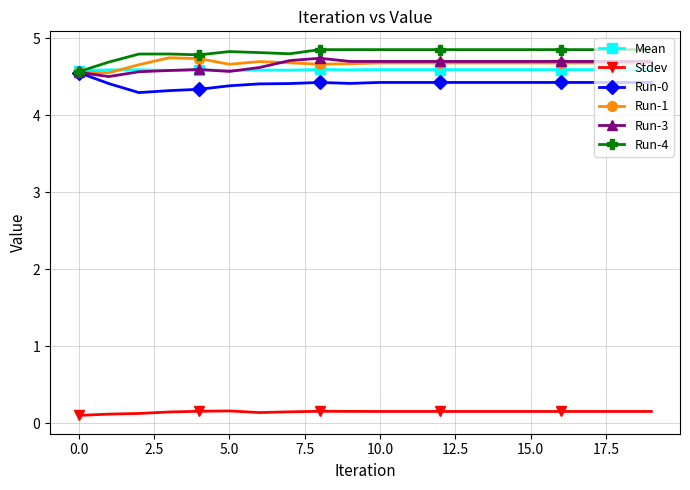

Count the Run-3 values in the range 4 to 5.

20